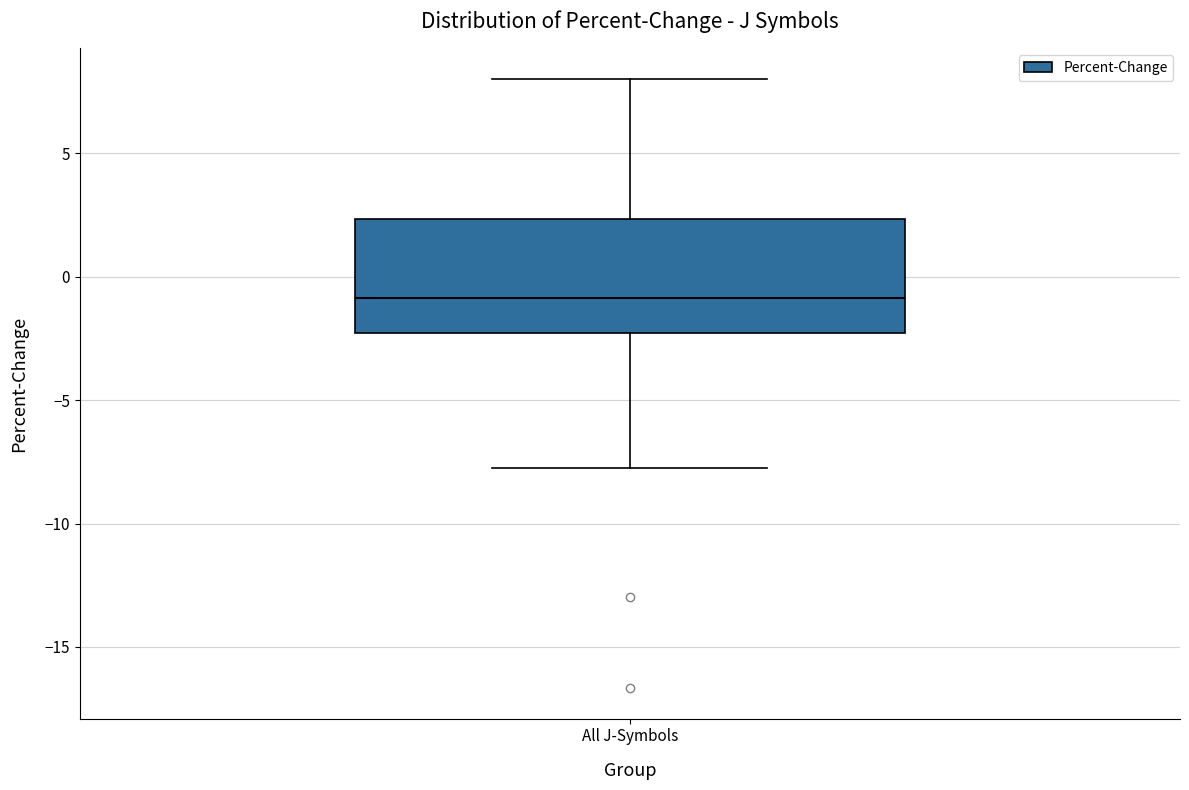

Read this box plot against the y-axis: the position of the median line, the range covered by the box, and the ends of both whiskers. The values are not printed on the chart, so give them approximately, as read against the axis.

median -1.0, box -2.5 to 2.5, whiskers -7.5 to 8.0